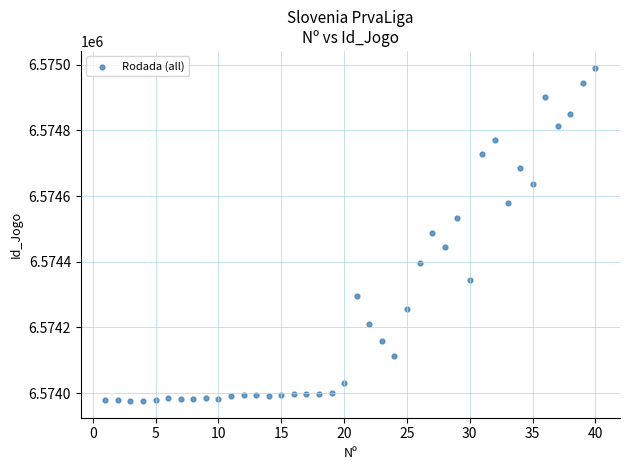

What is the range of X values (max minus min)?

39